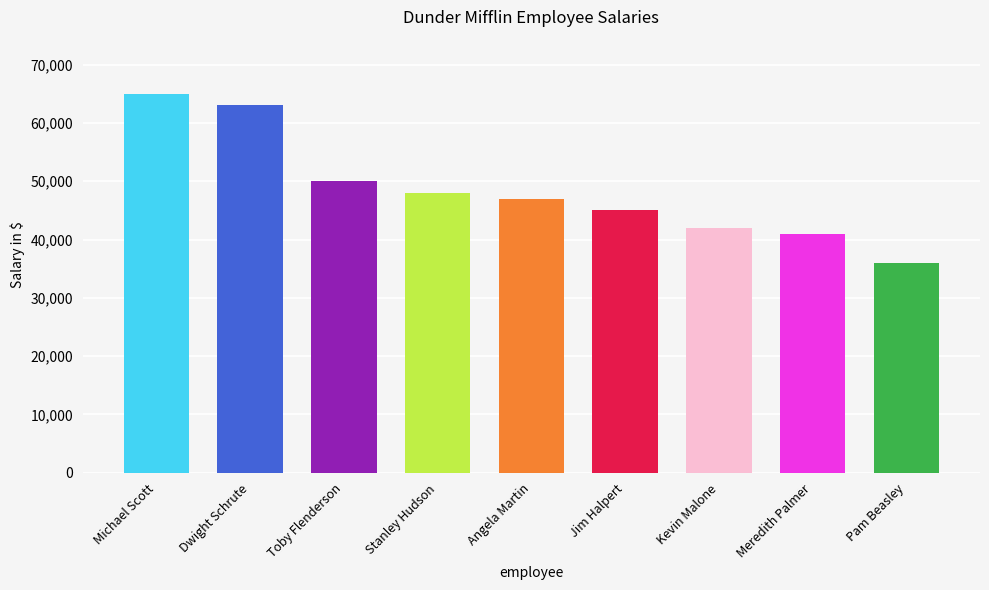

Reading left to right, what are all the values shown in this chart?

65000	63000	50000	48000	47000	45000	42000	41000	36000